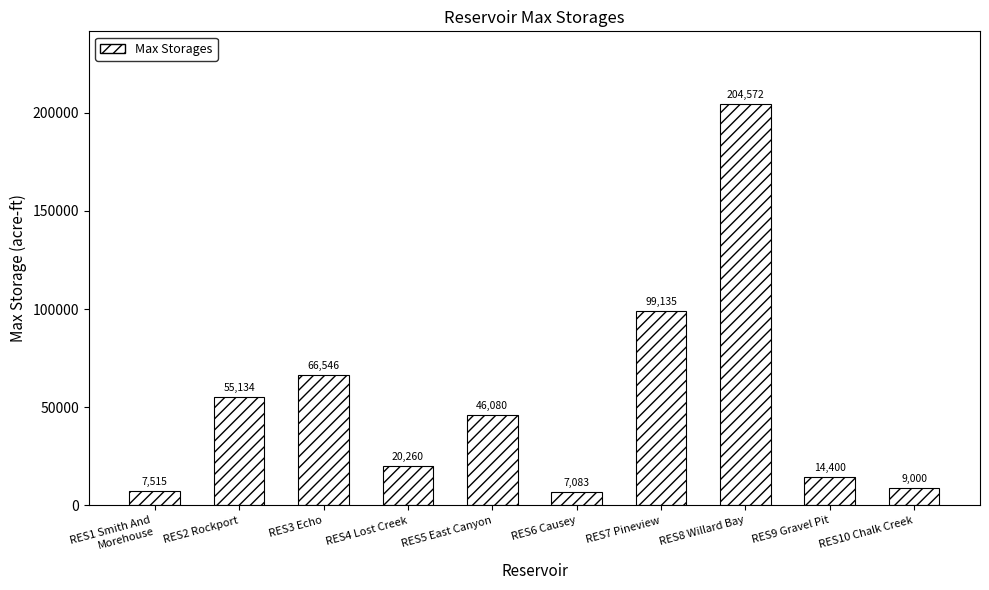

What position from the left is RES1 Smith And
Morehouse?

1